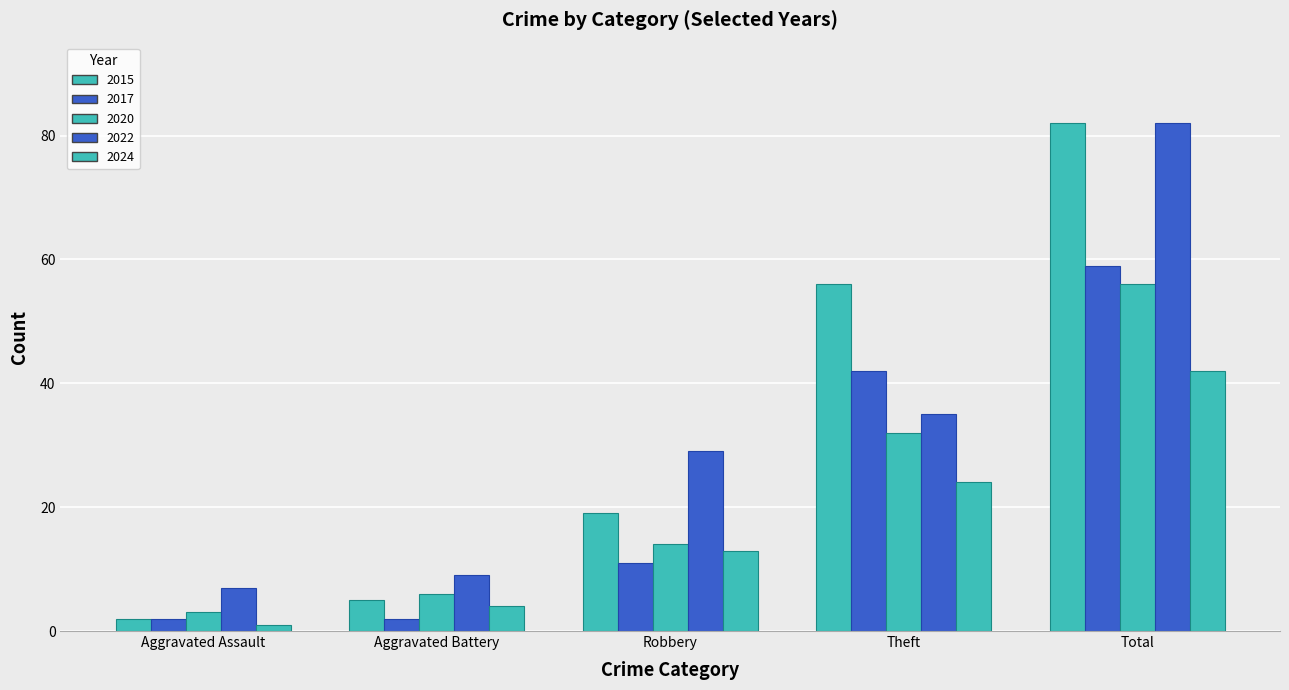

How many data points in 2017 are less than 11?

2